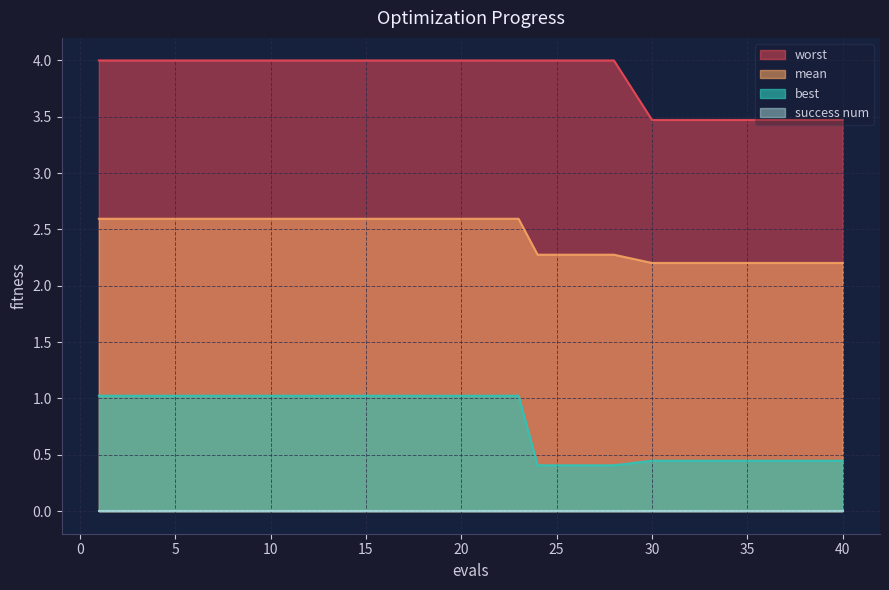

Does the chart have visible grid lines?

Yes